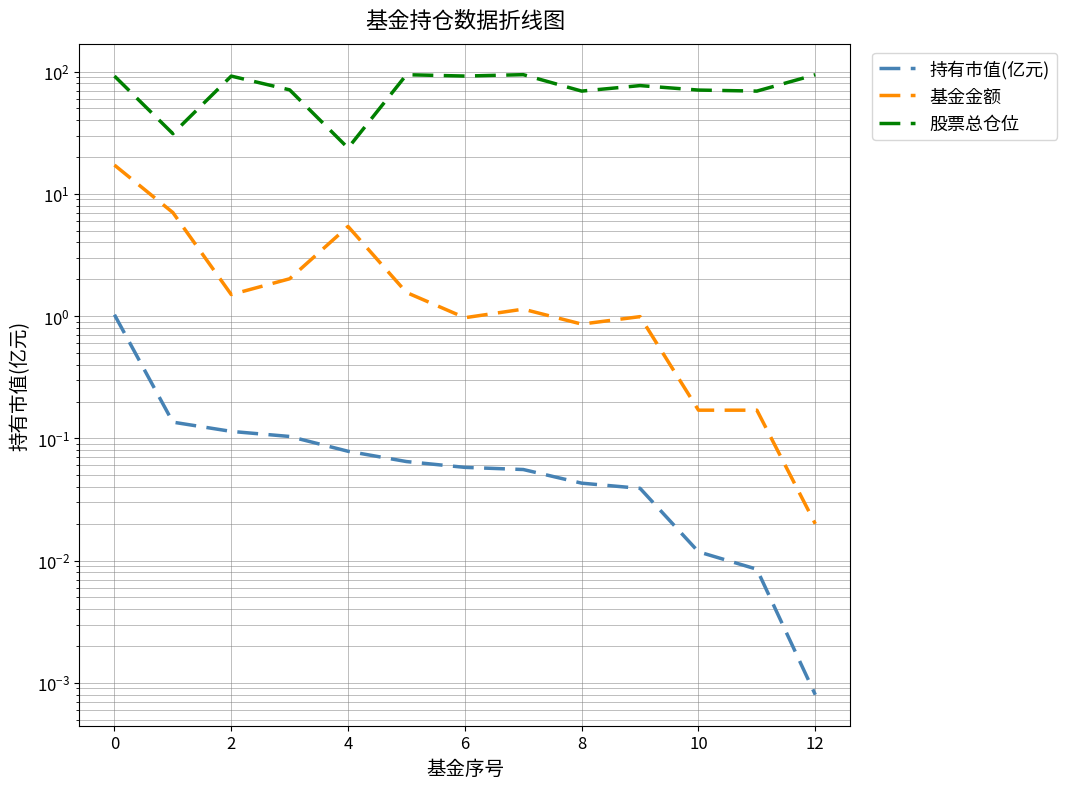

What is the average value of the 基金金额 series?

3.0